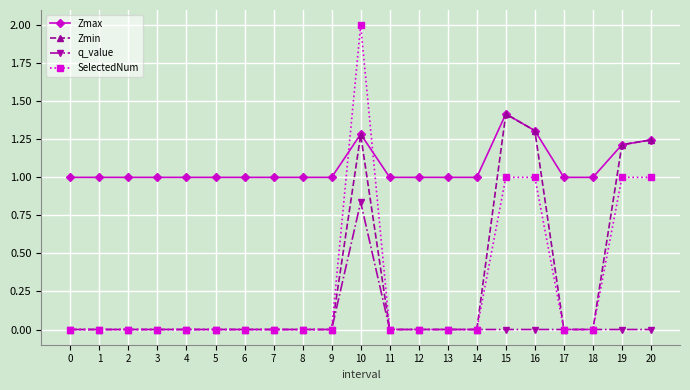

What is the sum of all Zmax values?

22.5